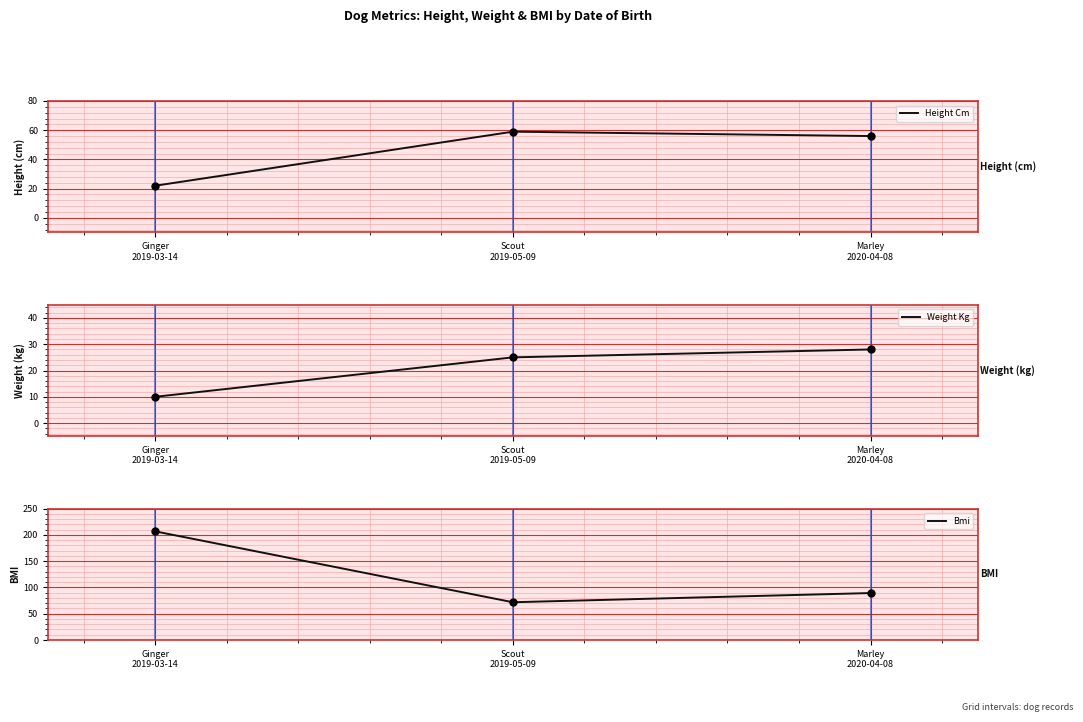

Which series reaches the minimum Y coordinate?

Weight Kg